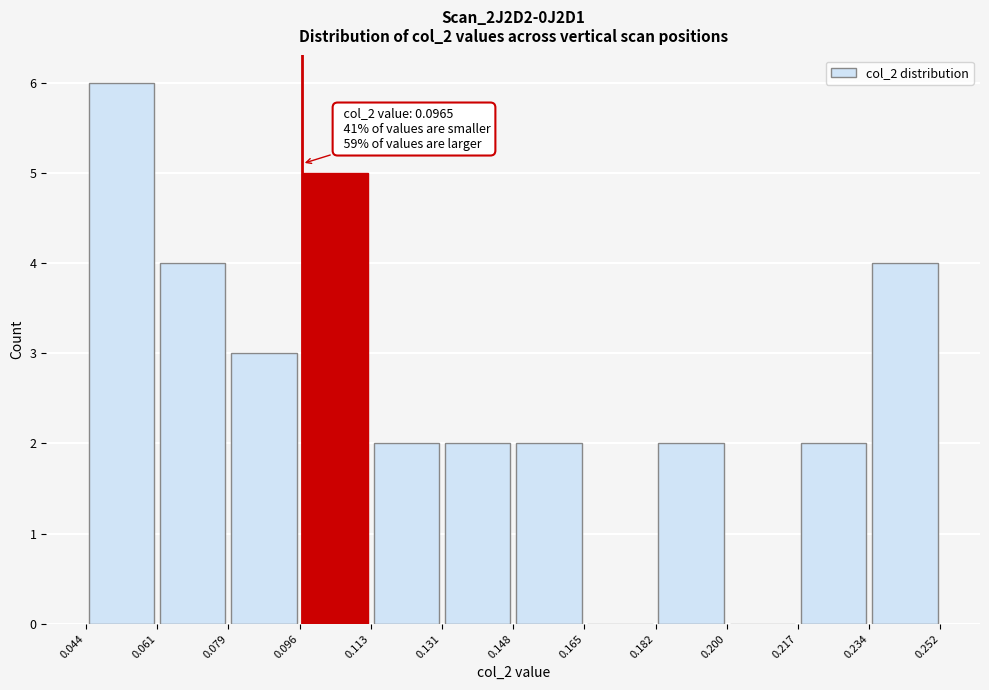

Over which range of the x-axis is the bar tallest?

0.044 to 0.061